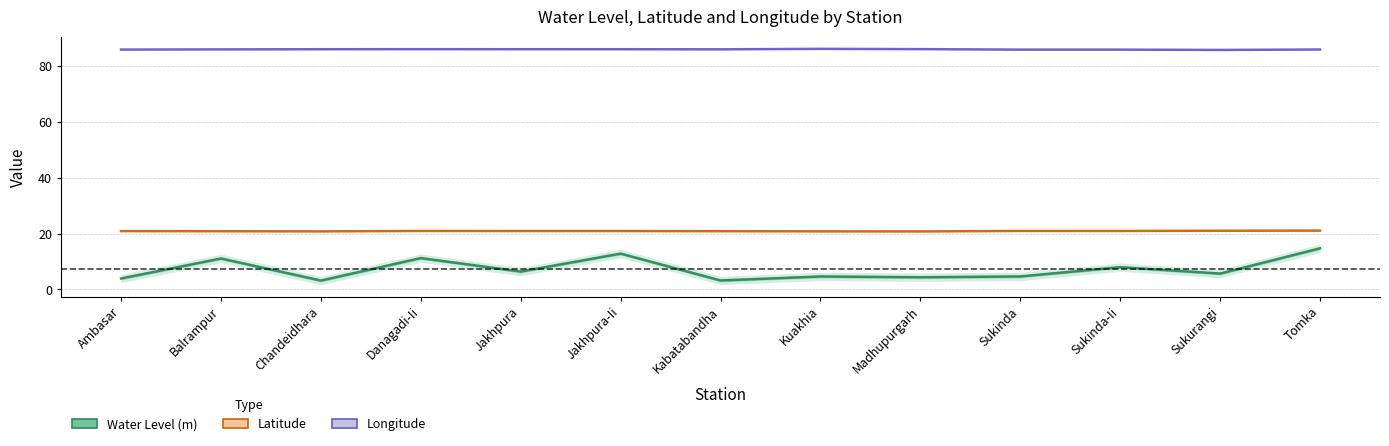

What is the average value of the Latitude series?

20.9